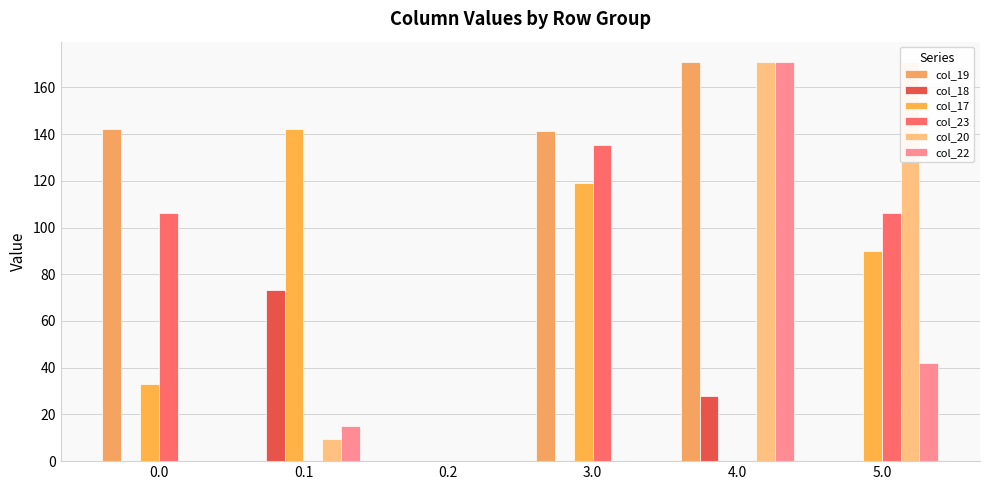

What is the total value across all series at 0.0?

281.2